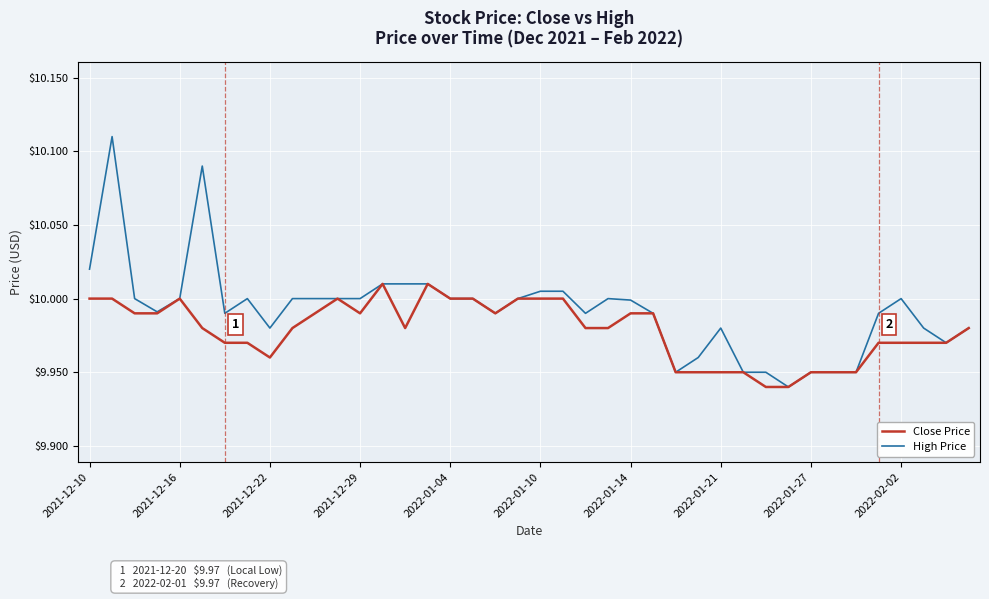

Which series has the largest total across all categories?

High Price